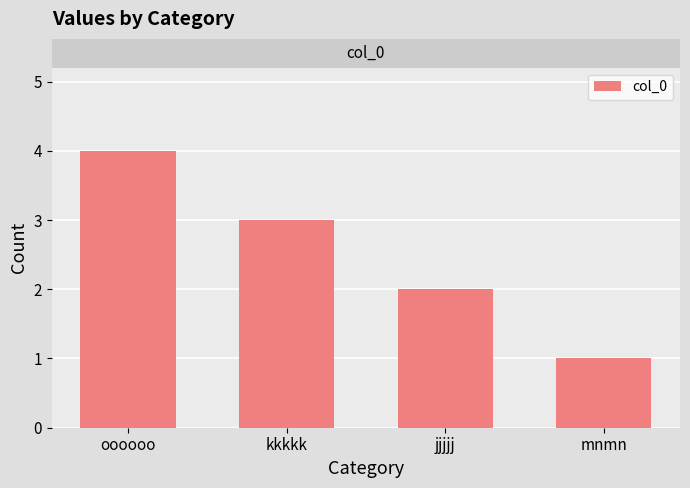

Are the bars grouped side by side (vs. stacked)?

No